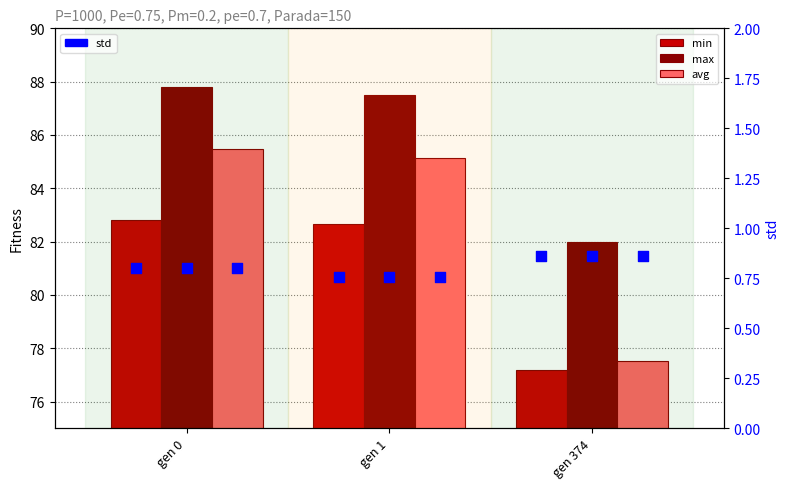

What are all the series names shown in the legend?

min, max, avg, std